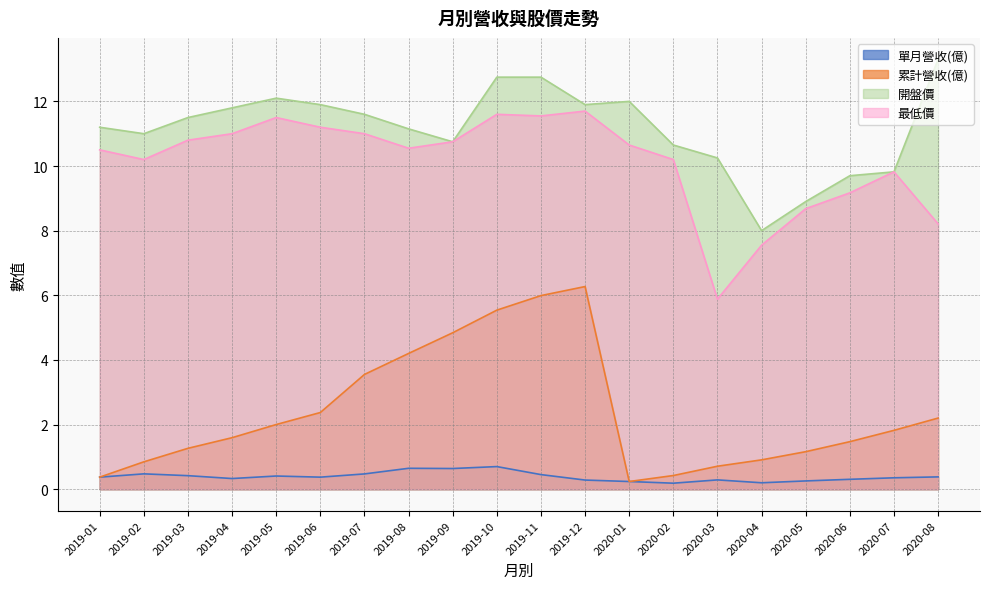

True or false: 累計營收(億) and 最低價 intersect in this chart.

False